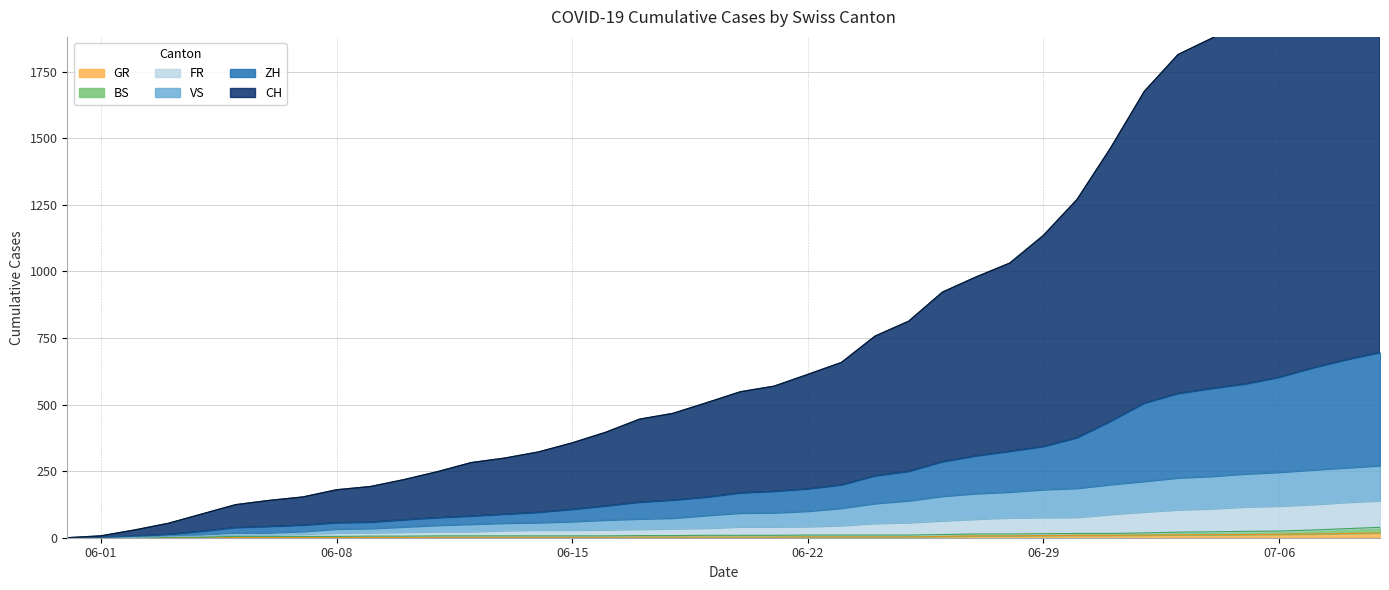

True or false: ZH has a value of 81 at 2020-06-12.

True